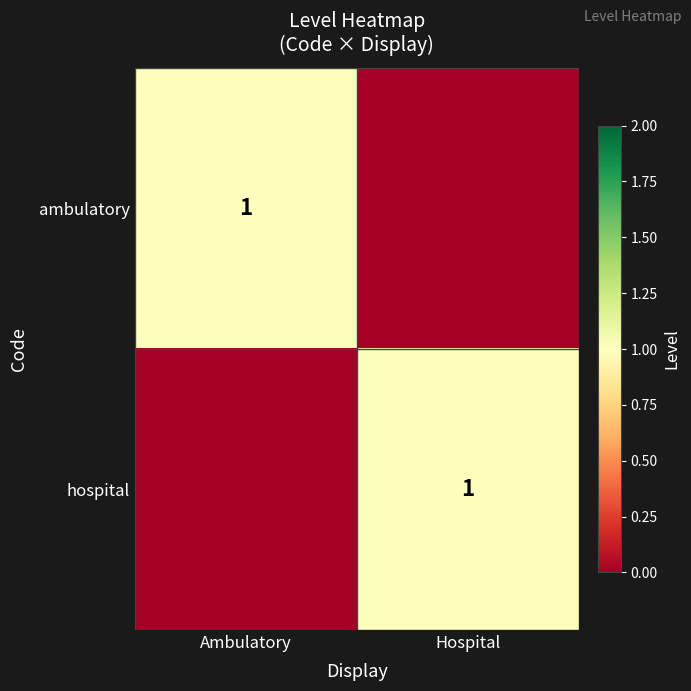

True or false: ambulatory has a value of 1 at Ambulatory.

True